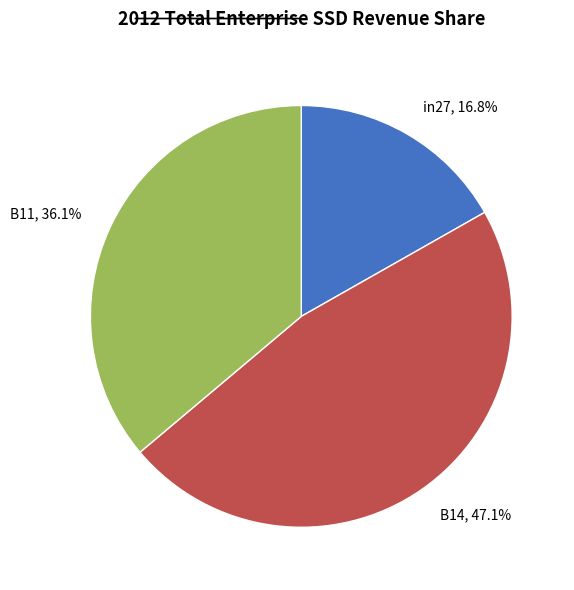

The B11 slice represents 36% of the pie. True or false?

True